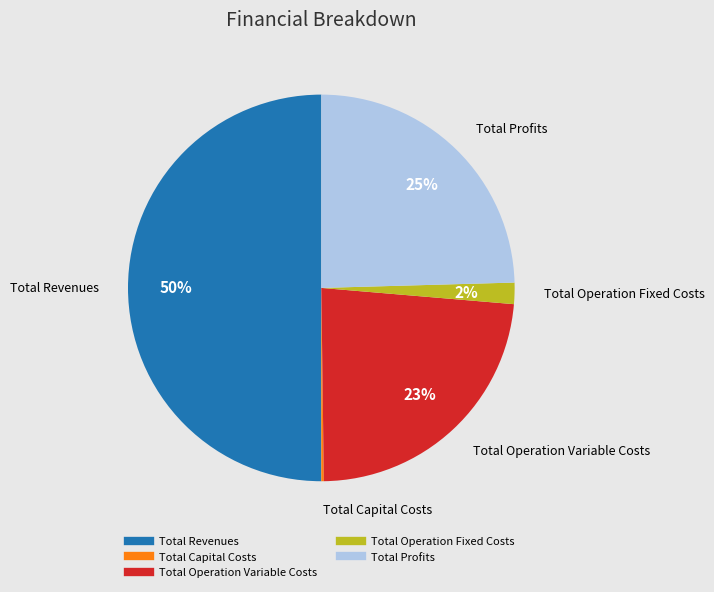

To the nearest percent, what portion does Total Operation Fixed Costs represent?

2%